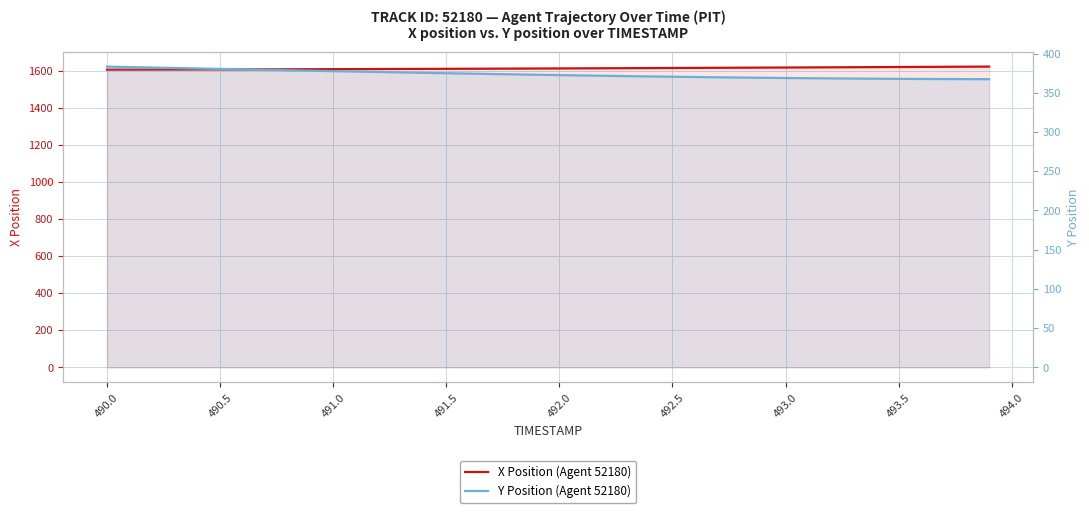

How many categories are shown in the chart?

40